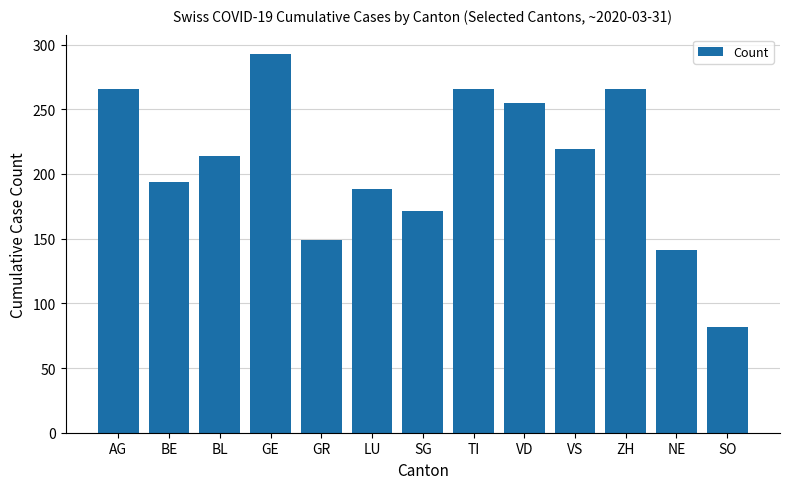

What is the change in value from BL to VS?

+5